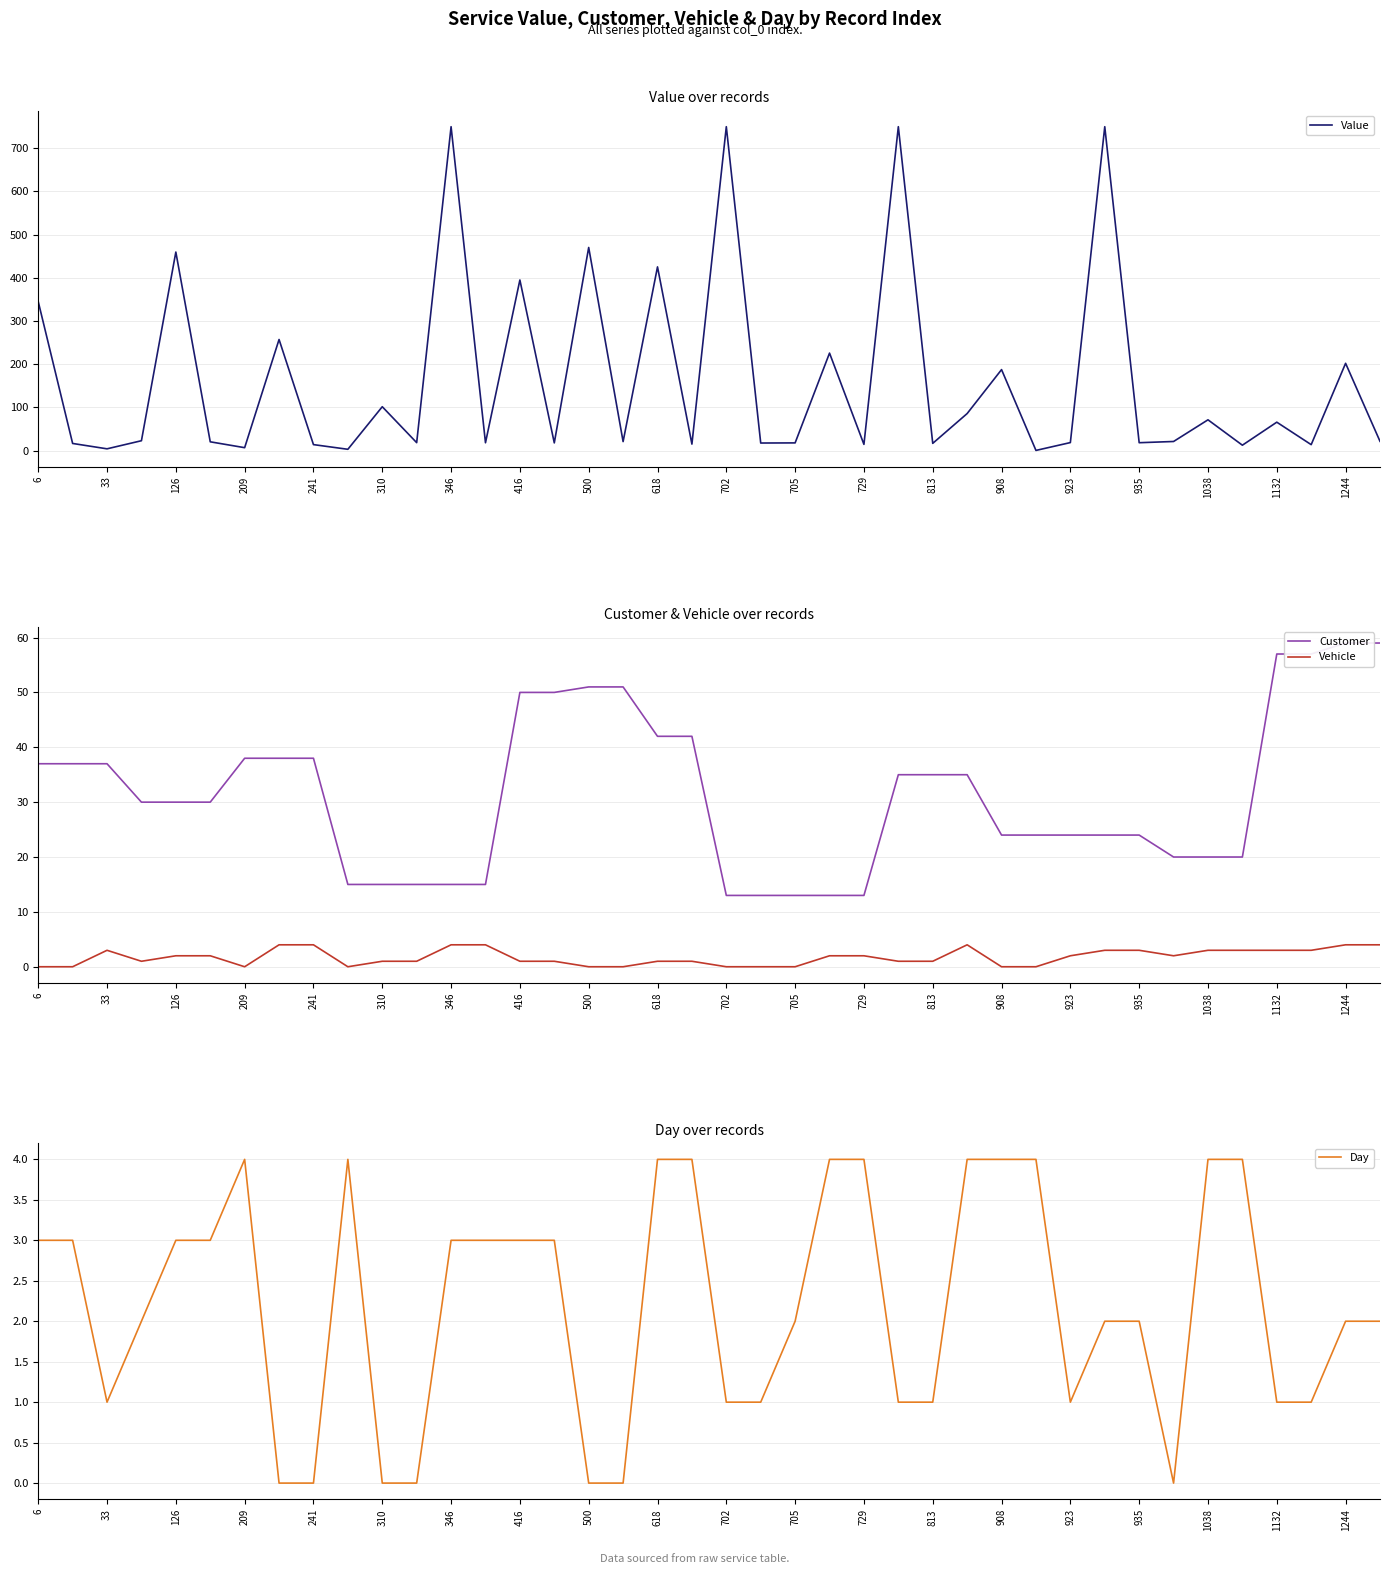

What is the total value across all series at 1132?

126.6